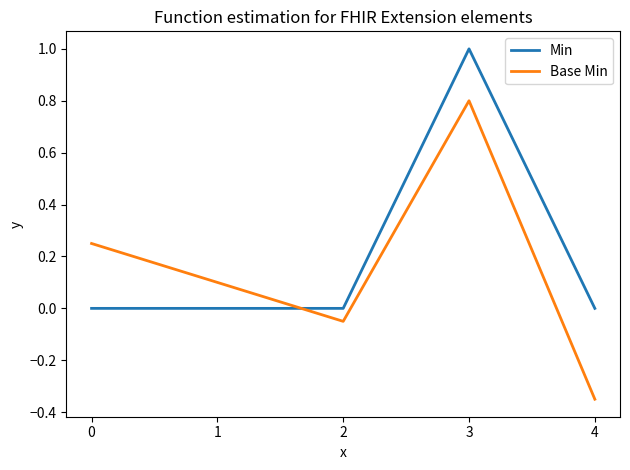

Is it true that Min equals 0.0 at 0?

True